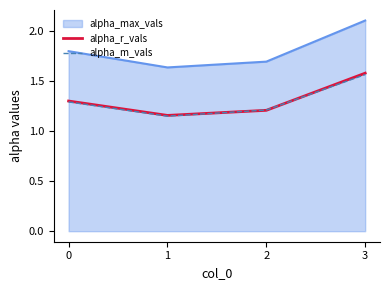

Which series has the largest total across all categories?

alpha_max_vals